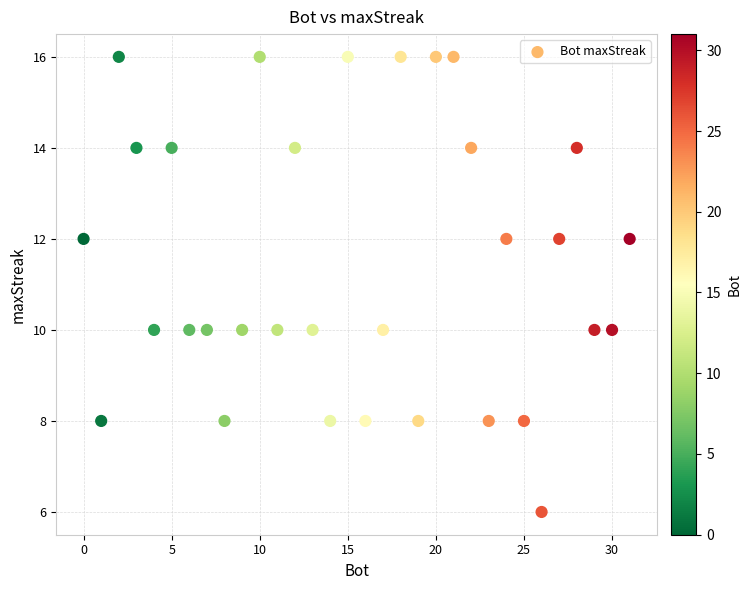

What is the range of X values (max minus min)?

31